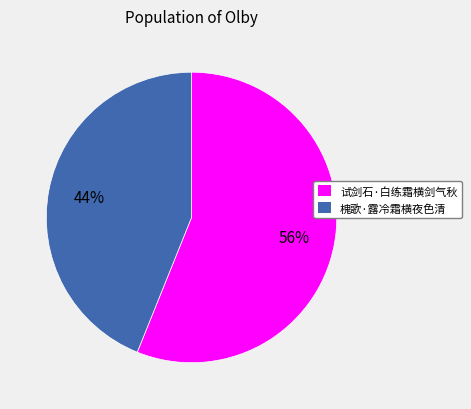

How many segments does this pie chart have?

2